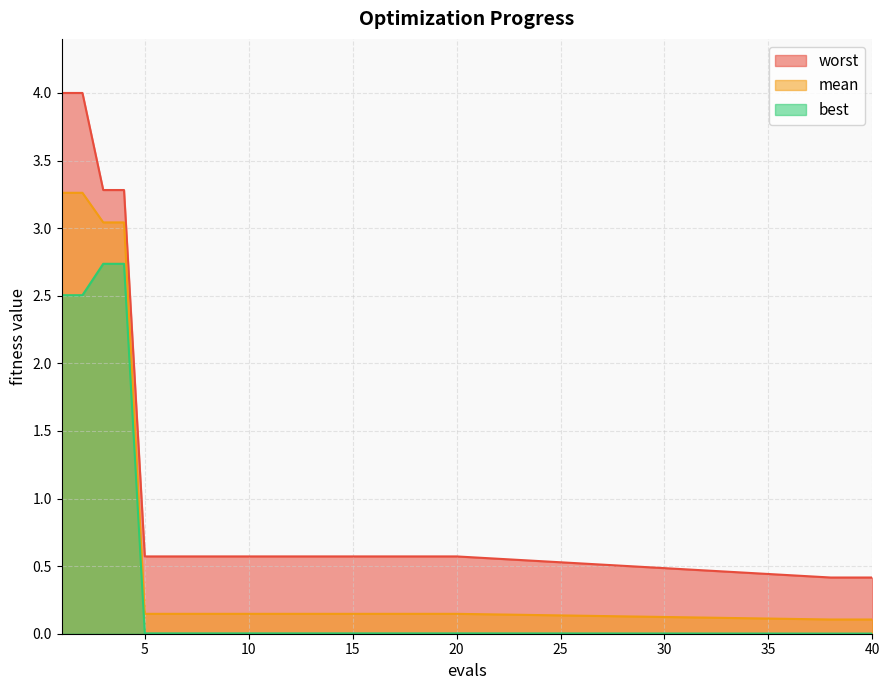

Which series changed the most between 9 and 17?

mean